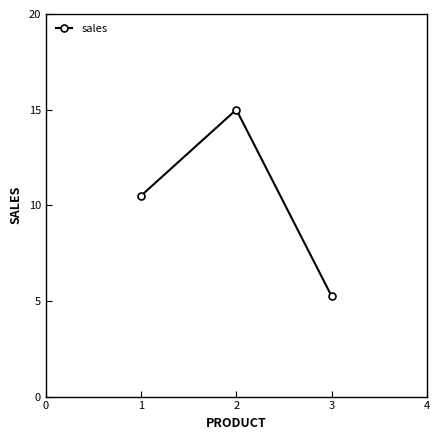

What is the ratio of the value at 2 to the value at 1?

1.4